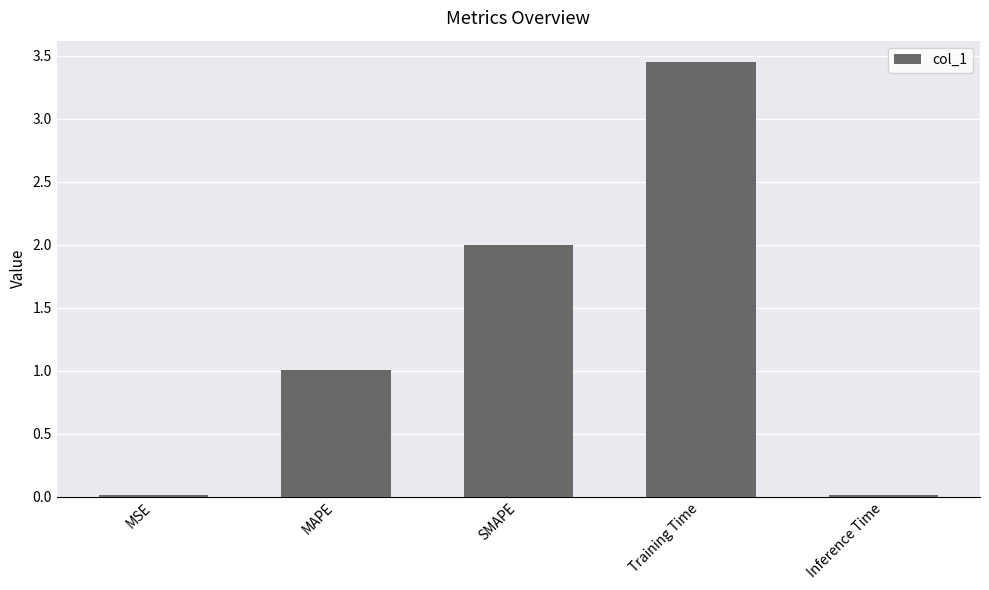

What is the sum of all values?

6.5